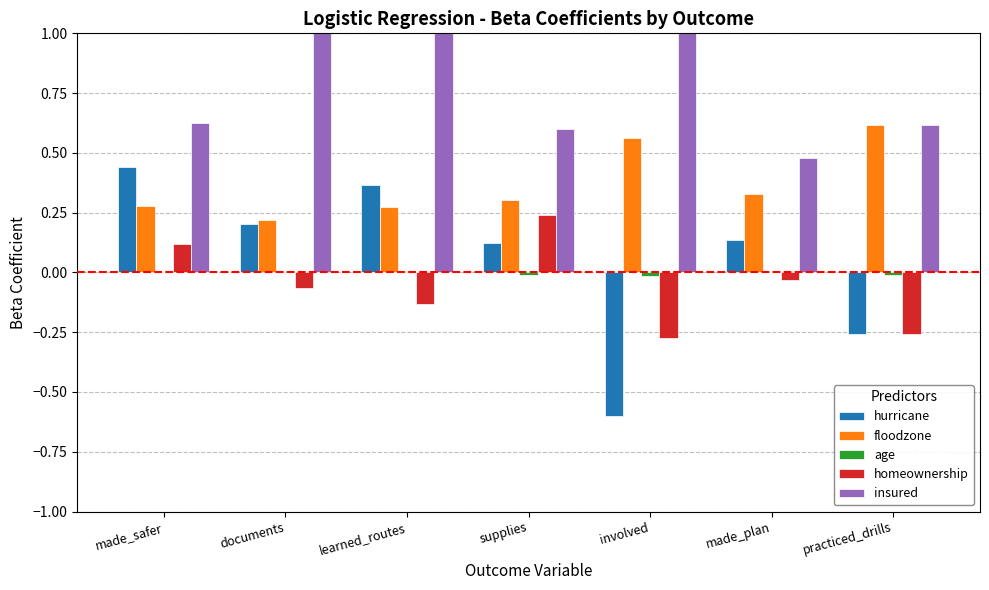

What is the label of the 1st bar from the left?

made_safer